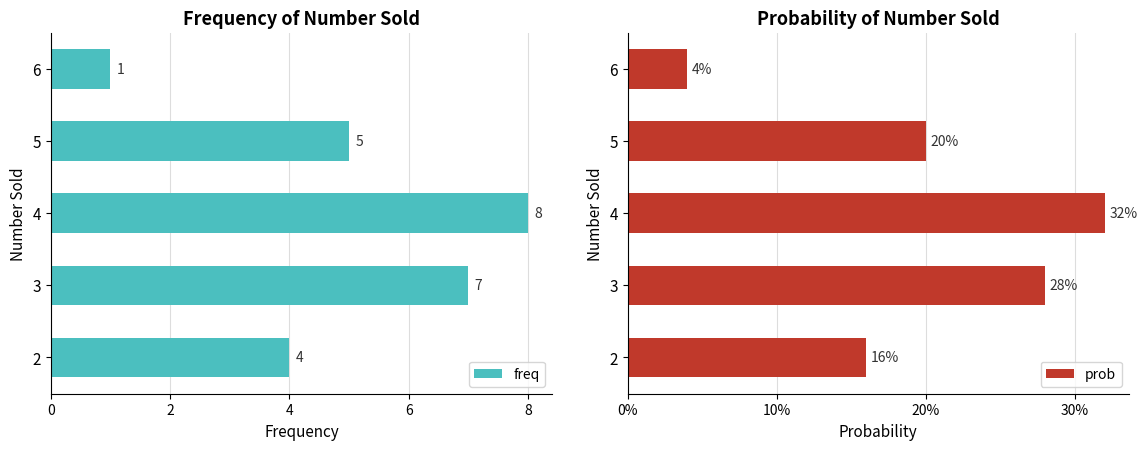

Read the freq value at 5.

5